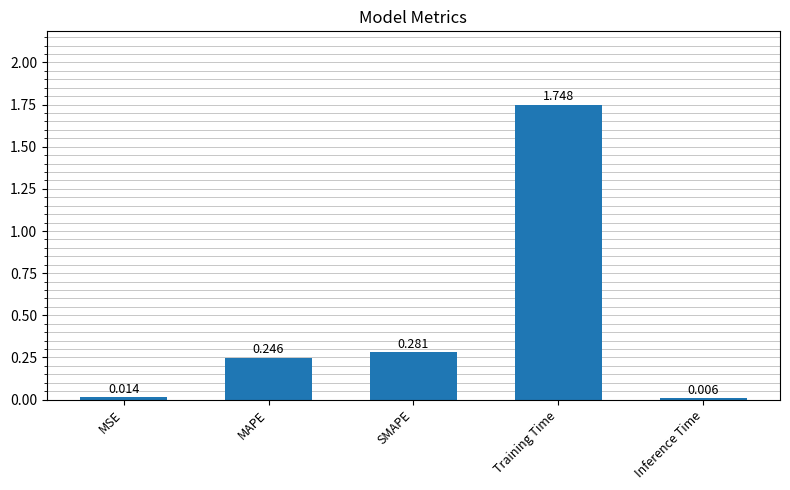

Where is the data nearest to the value 0?

Inference Time